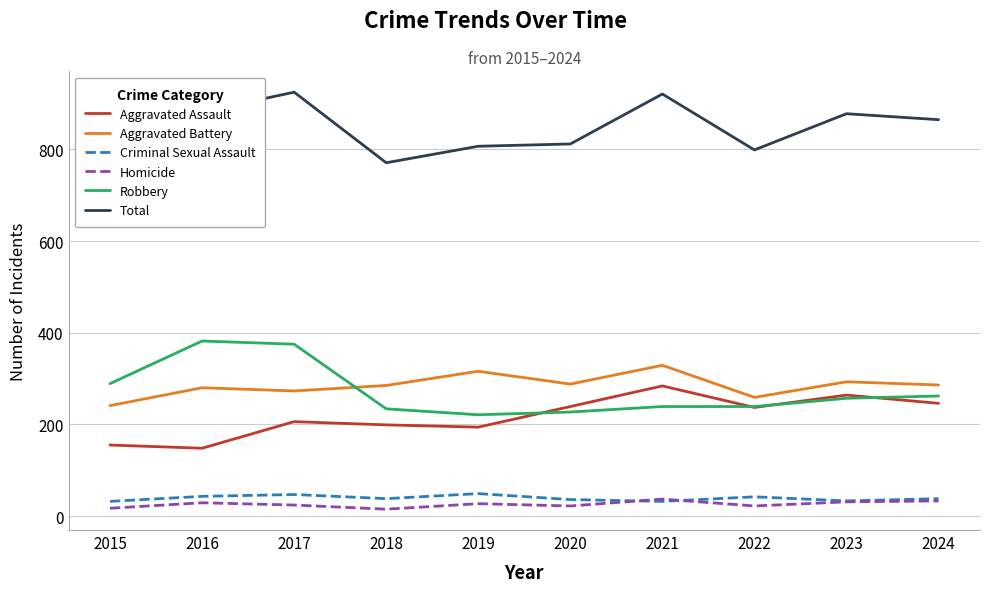

At which category does the chart reach its minimum across all series?

2018